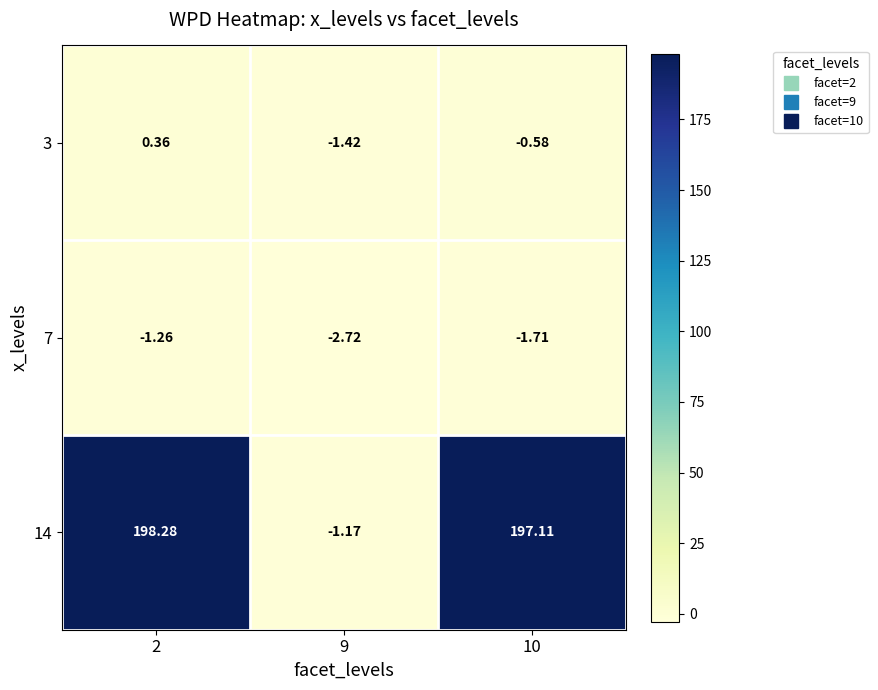

Is the value of 3 at 10 greater than the value of 14 at 10?

No